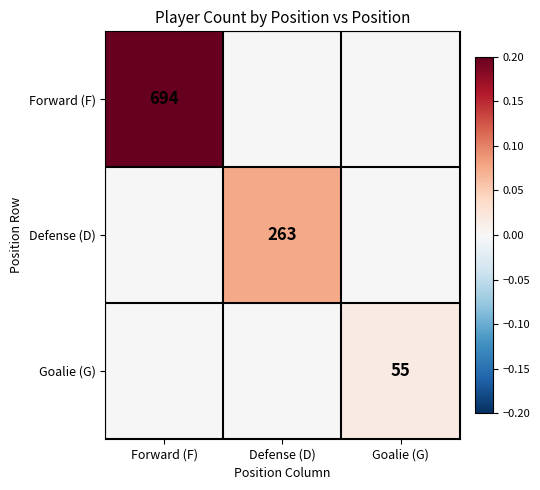

True or false: Defense (D) has a value of 263 at Defense (D).

True